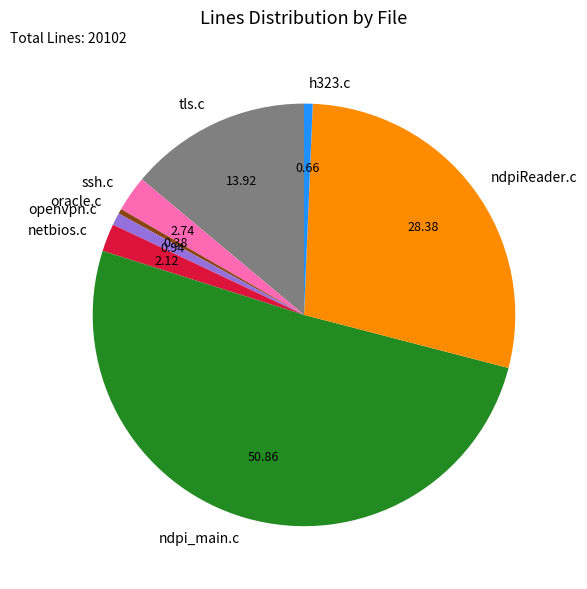

Which has a higher value, tls.c or ssh.c?

tls.c